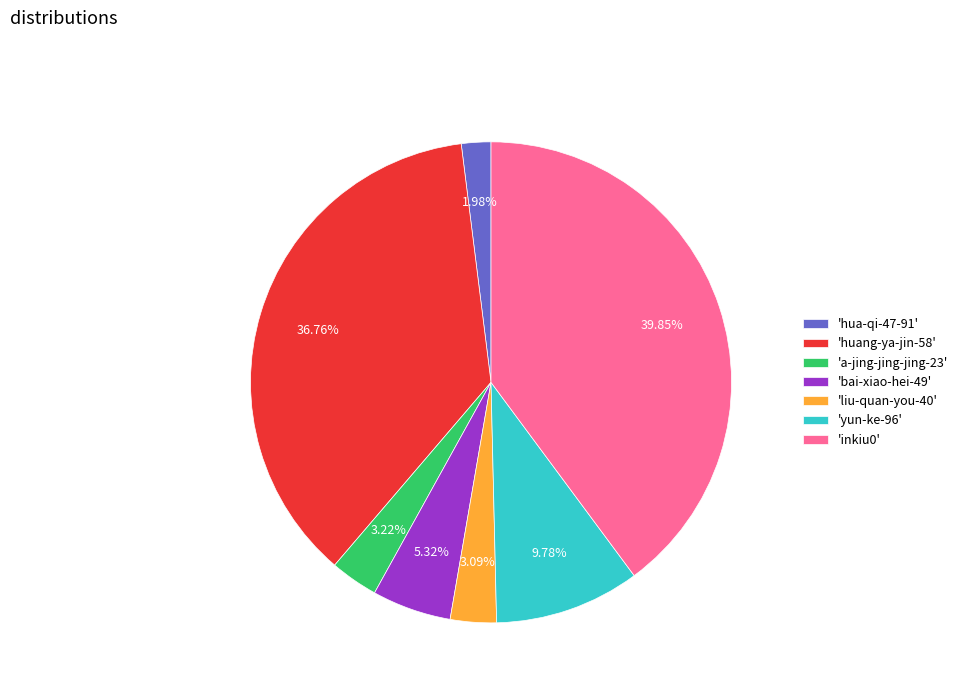

Is there a majority slice in this chart?

No